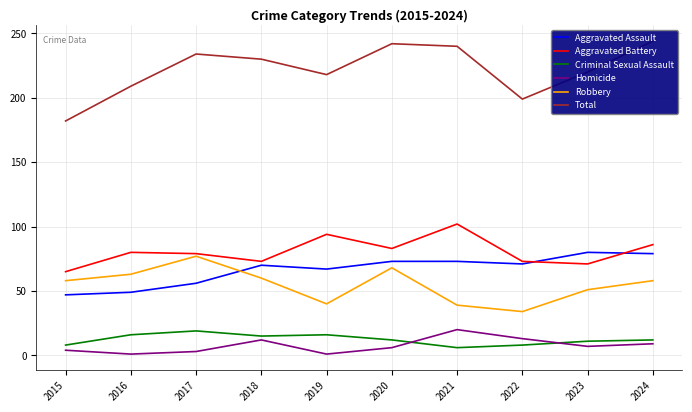

True or false: Aggravated Battery has a value of 83 at 2020.

True